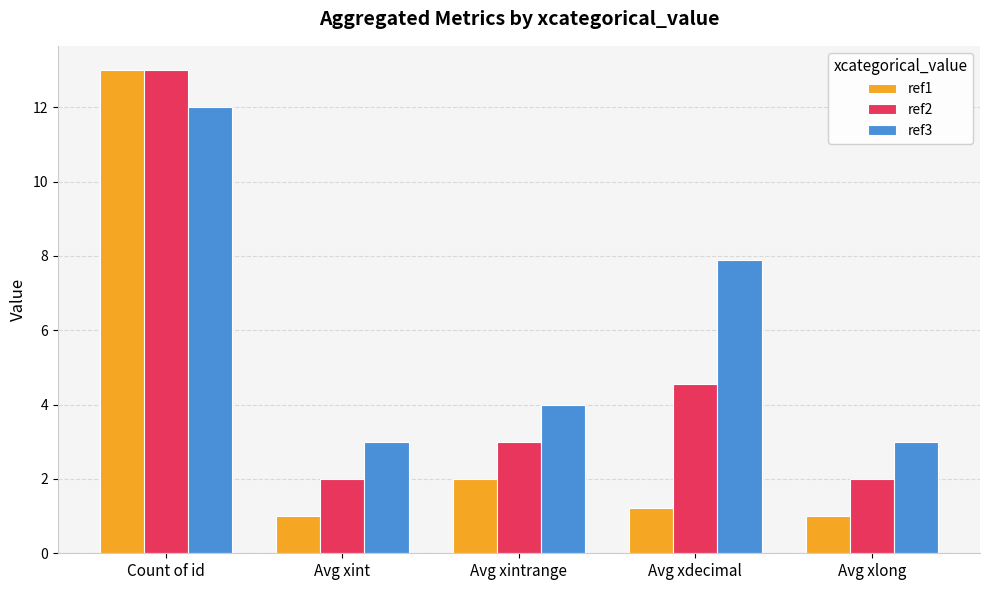

At how many categories does at least one series exceed 1?

5